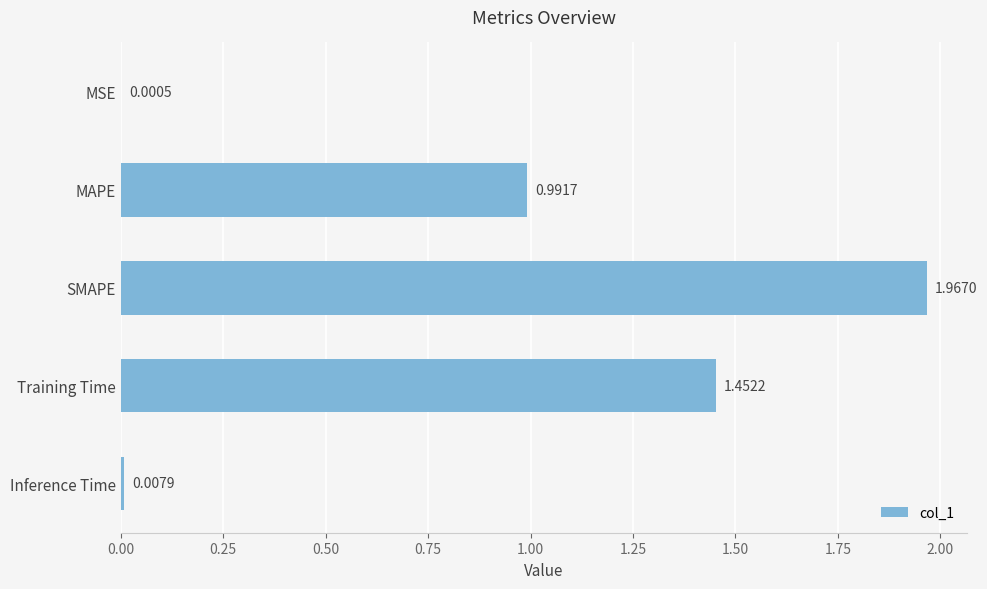

What is the change in value from MAPE to Training Time?

+0.5